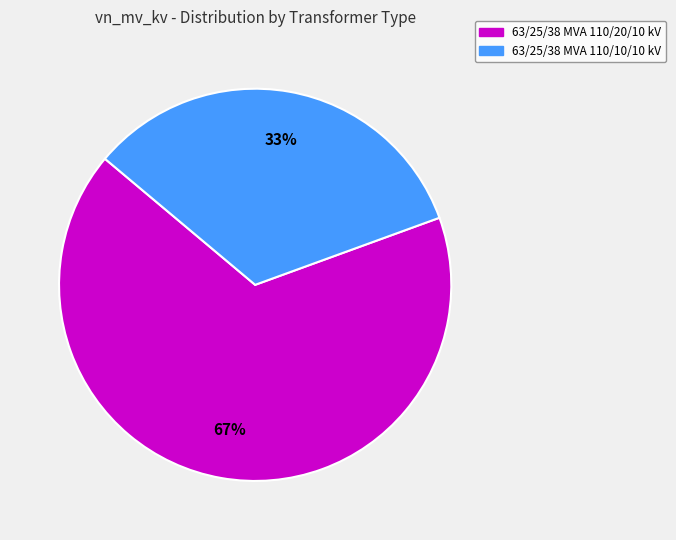

Which has a higher value, 63/25/38 MVA 110/20/10 kV or 63/25/38 MVA 110/10/10 kV?

63/25/38 MVA 110/20/10 kV